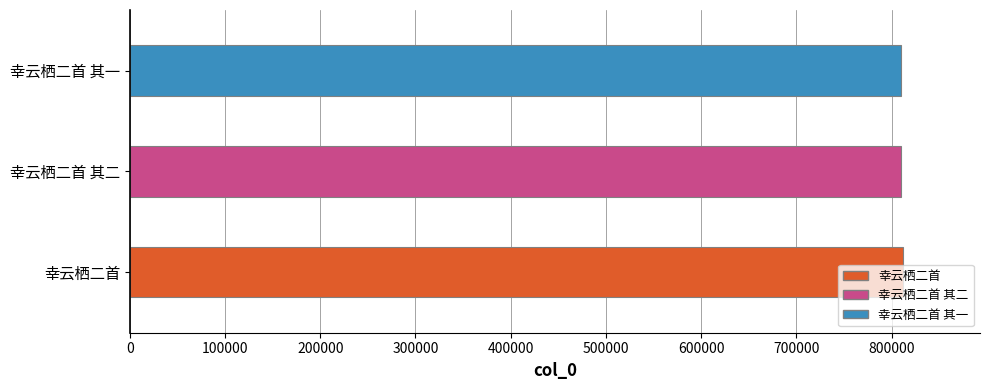

What is the difference between the values at 幸云栖二首 其一 and 幸云栖二首?

1992